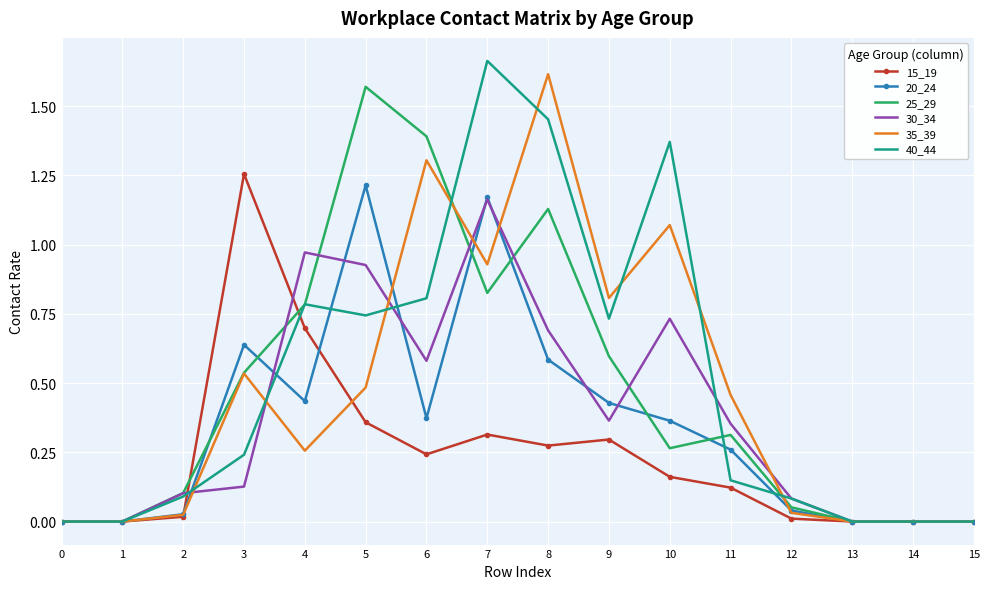

At which label does 15_19 reach its peak?

3